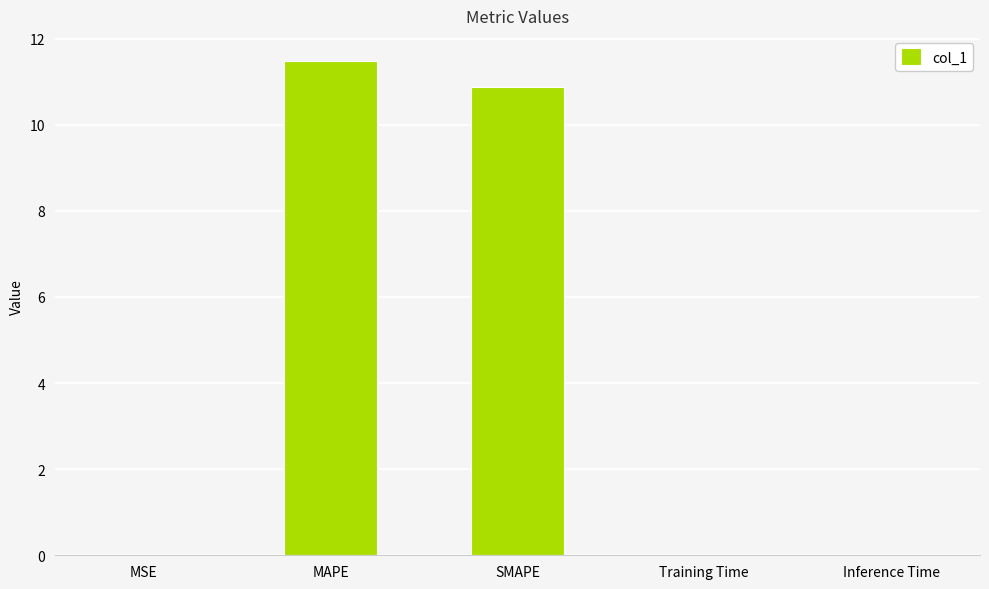

Between SMAPE and MSE, which is larger?

SMAPE